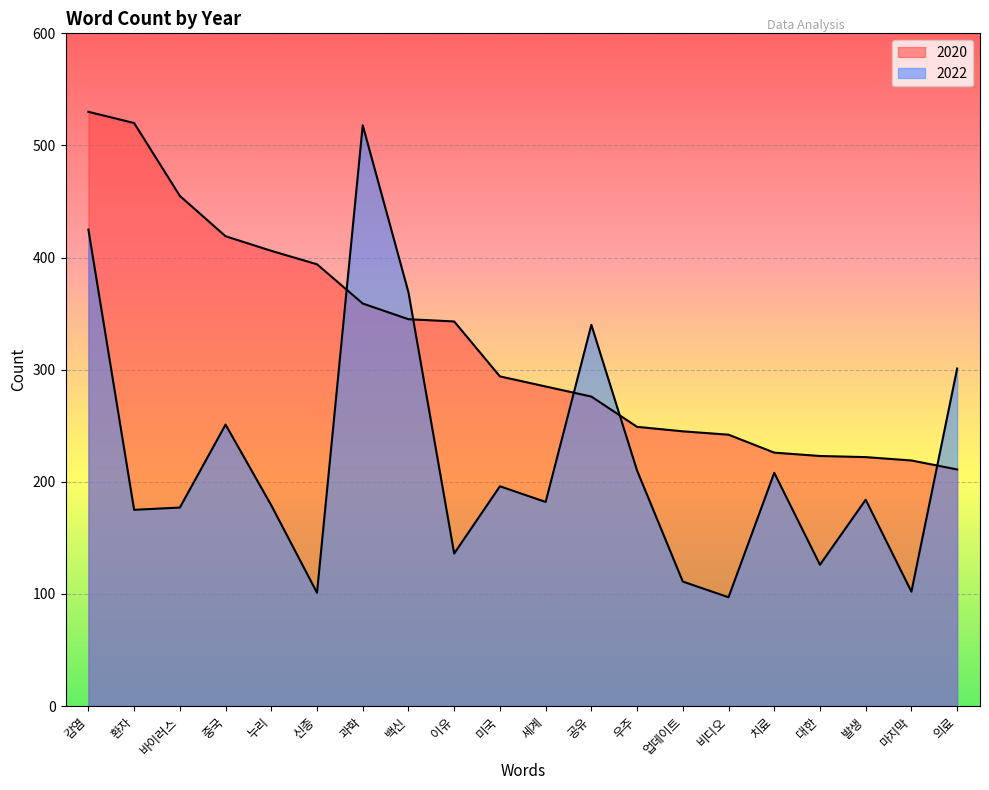

What is the difference between the second highest and second lowest values in the 2022 series?

324